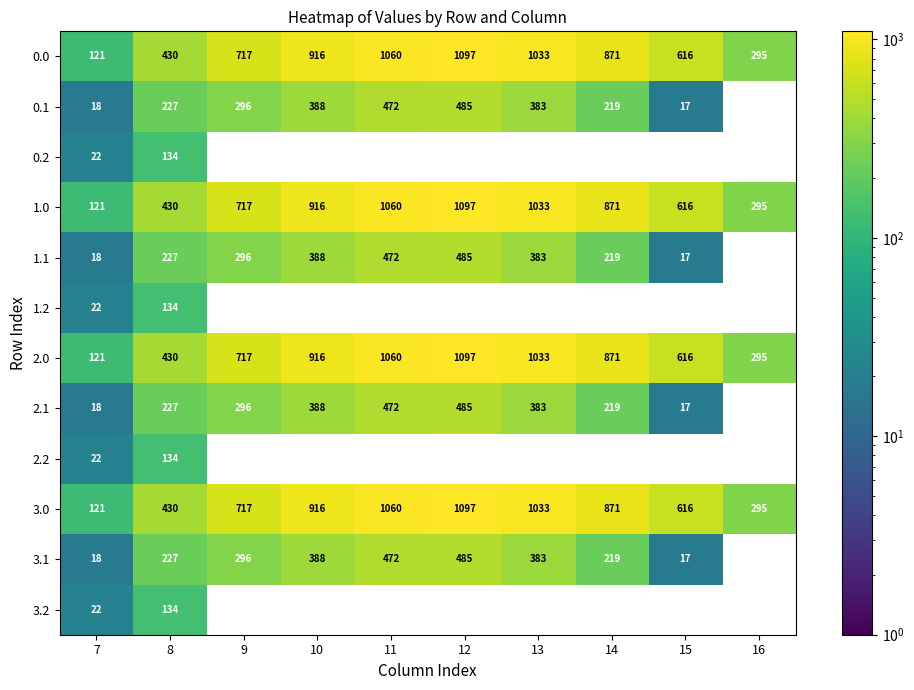

At how many categories does at least one series exceed 1026?

3